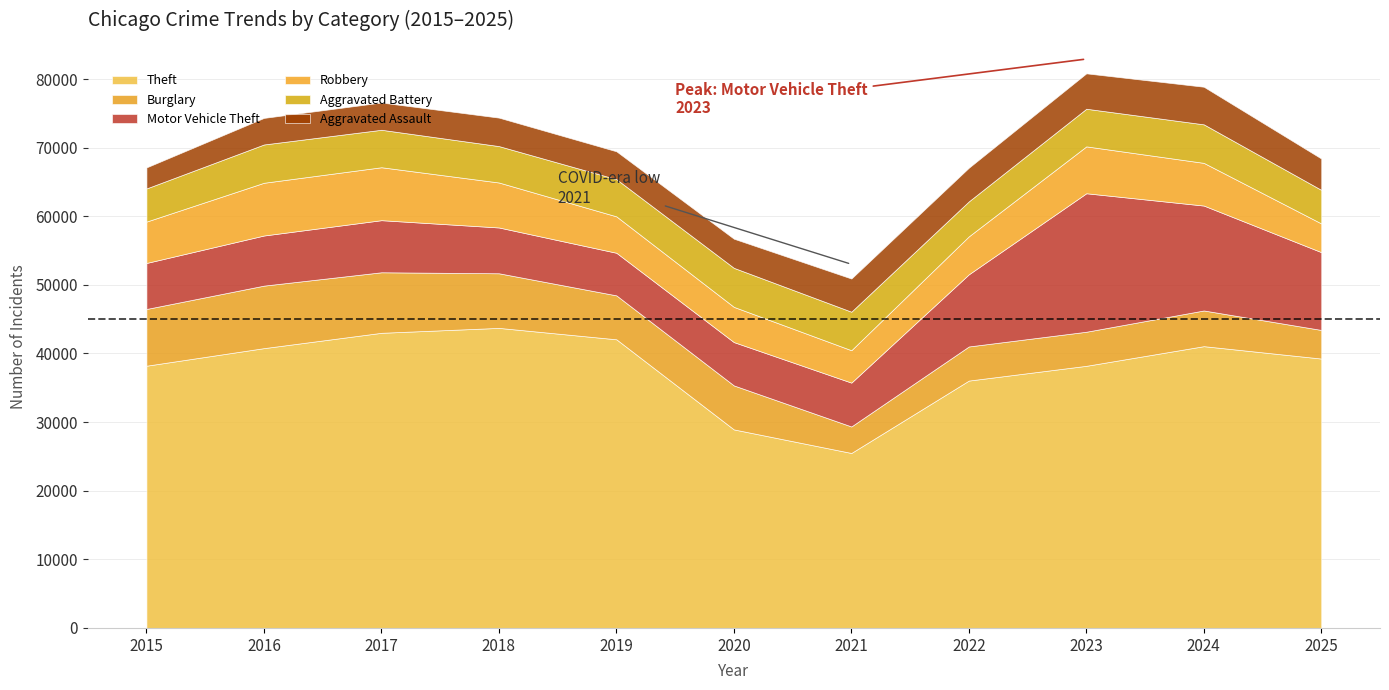

Reading left to right, list all the values displayed in this chart.

Aggravated Assault: 3069	3873	3971	4149	4062	4246	4835	4905	5161	5481	4569
Aggravated Battery: 4829	5581	5462	5306	5422	5689	5614	5097	5485	5615	4895
Burglary: 8267	9110	8822	7959	6403	6413	3863	4971	4967	5202	4170
Motor Vehicle Theft: 6706	7305	7592	6676	6208	6314	6391	10516	20182	15290	11339
Robbery: 6030	7686	7716	6555	5306	5133	4721	5532	6832	6221	4181
Theft: 38218	40780	43014	43731	42068	28934	25501	36053	38203	41068	39262